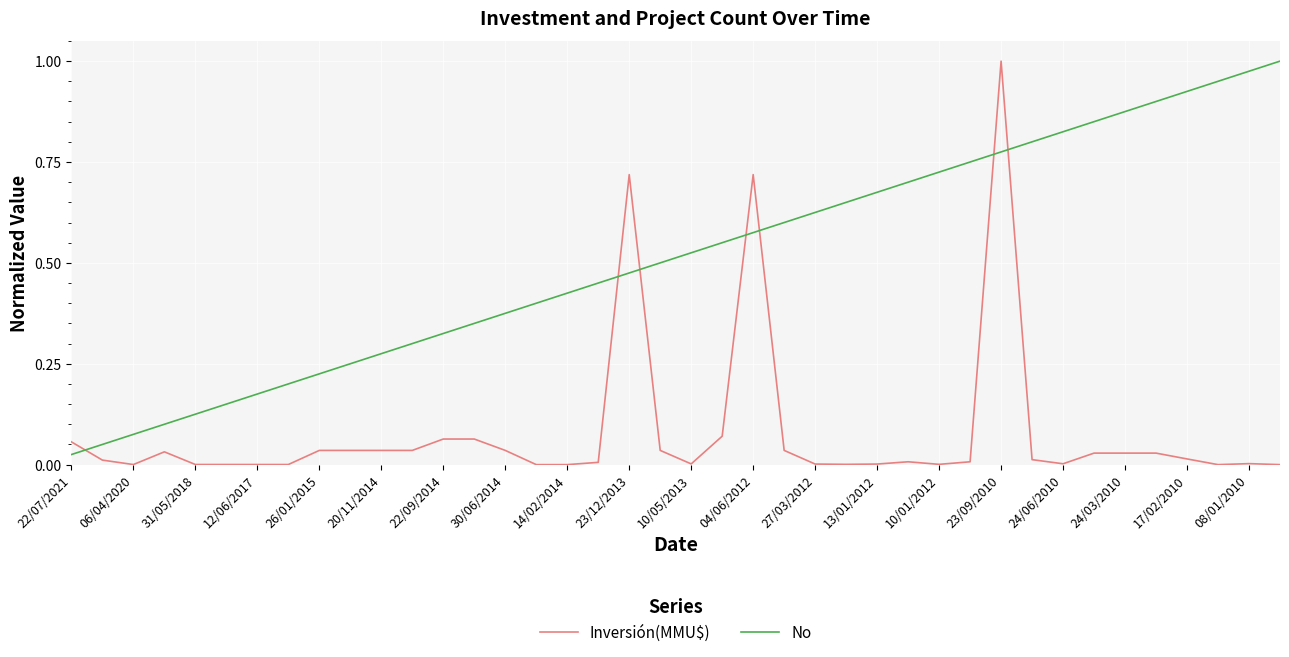

Which series has the largest total across all categories?

No